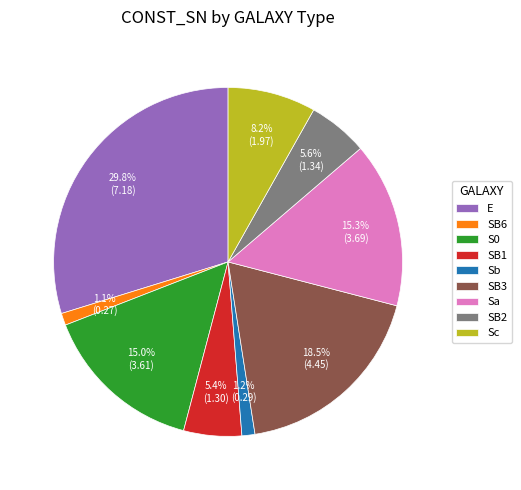

Is S0 the majority of the pie?

No